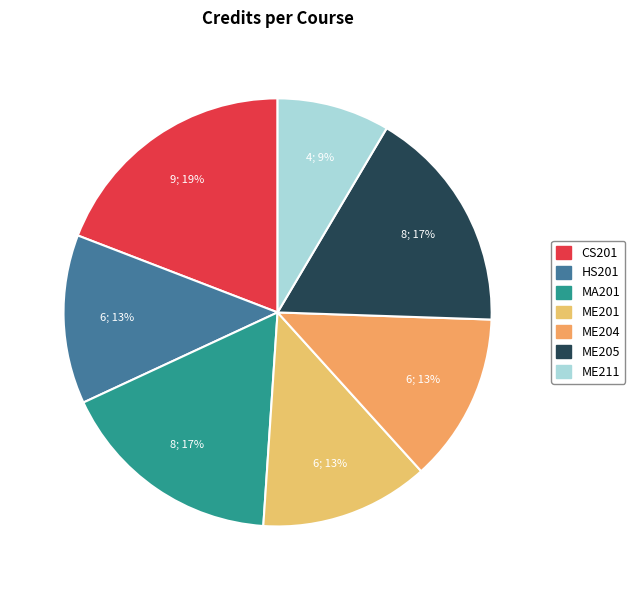

Is there a majority slice in this chart?

No